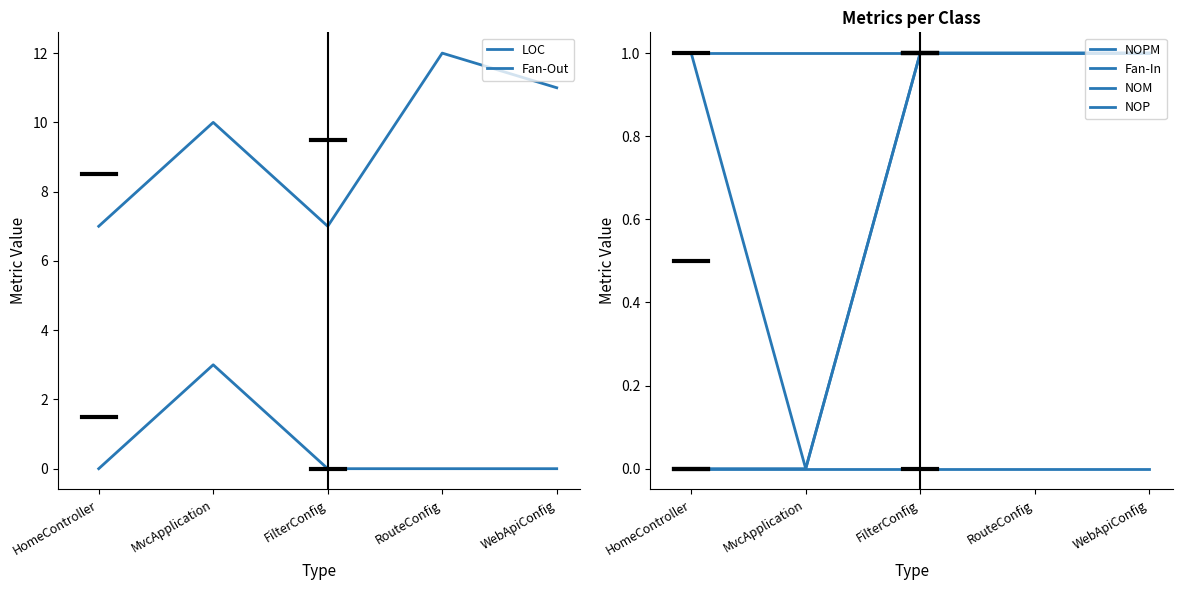

Is the value of Fan-Out at FilterConfig greater than the value of NOM at RouteConfig?

No